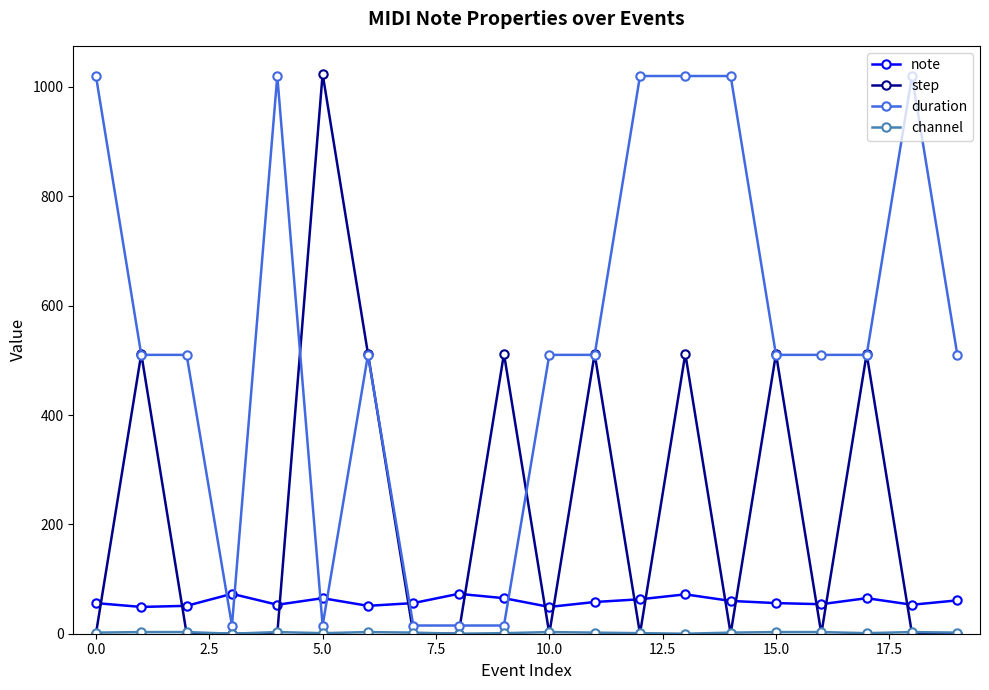

What is the maximum value for duration?

1020